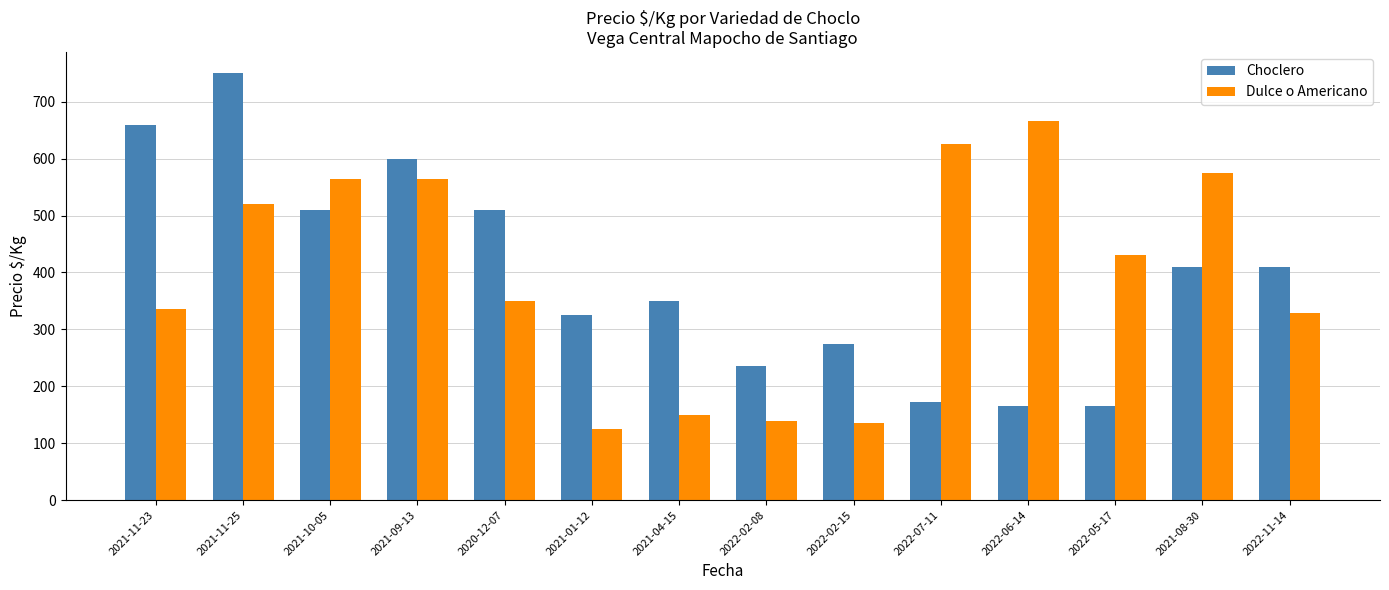

What is the difference between the highest and lowest values at 2021-04-15?

200